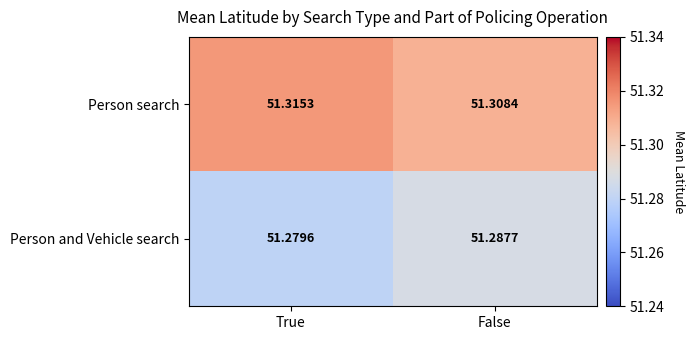

At which category does the chart reach its peak across all series?

True